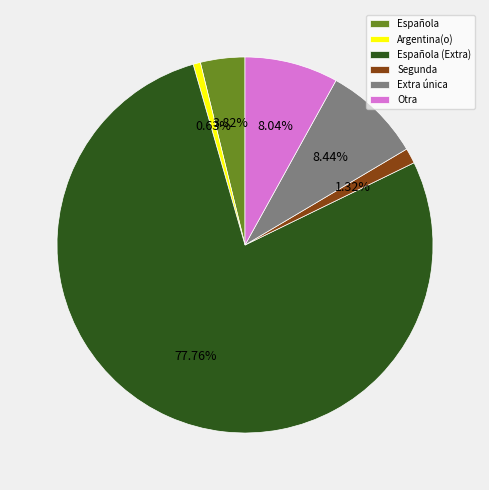

Between Otra and Española (Extra), which is larger?

Española (Extra)